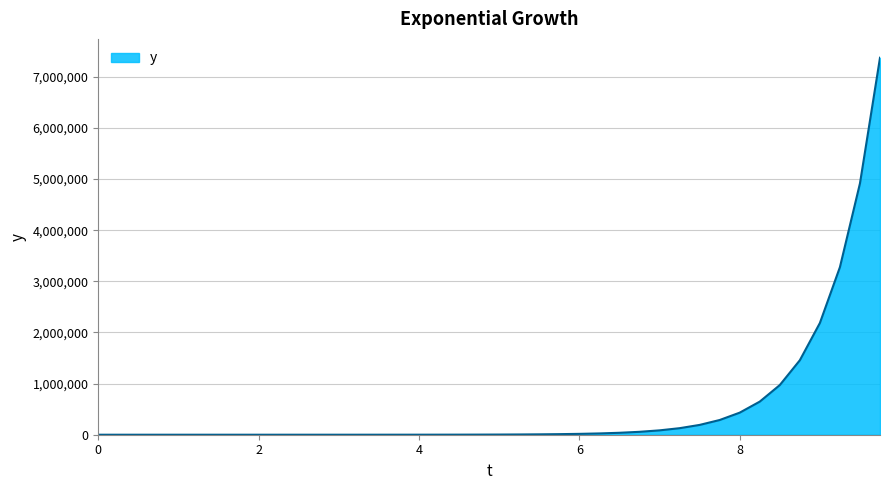

What is the greatest value displayed?

7371565.6